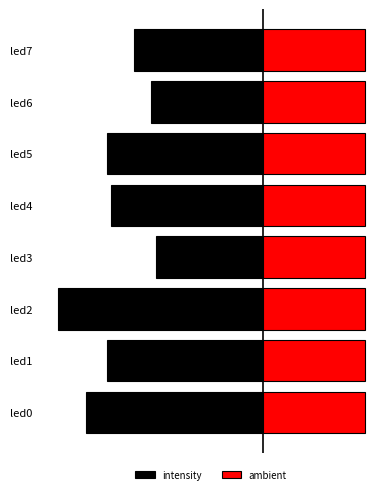

At which category is the sum across all series the highest?

led3